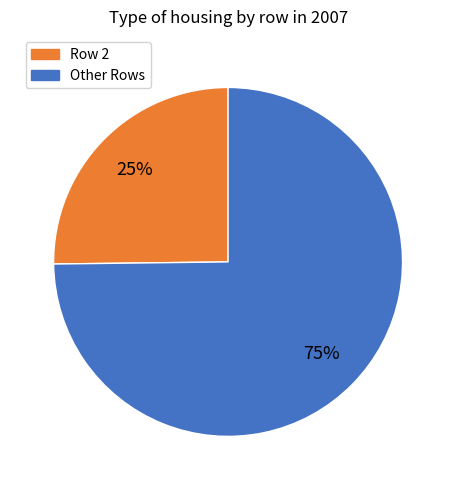

Does any single category account for the majority?

Yes